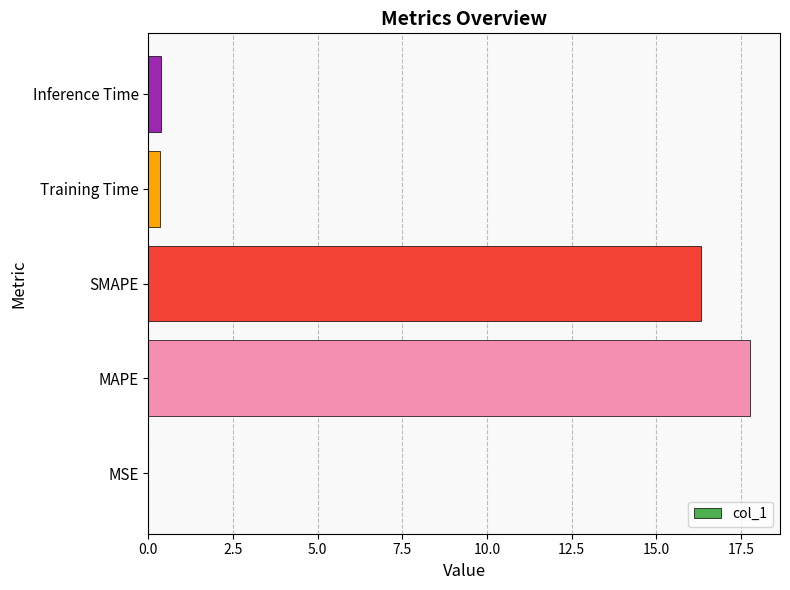

Between MAPE and Inference Time, which is larger?

MAPE